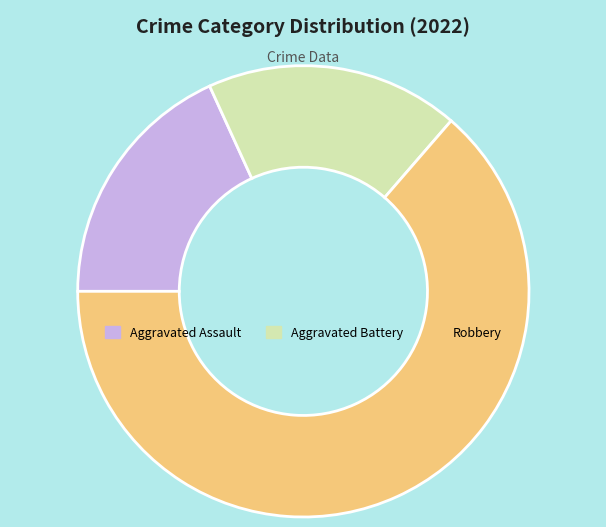

What is the largest slice in the pie chart?

Robbery